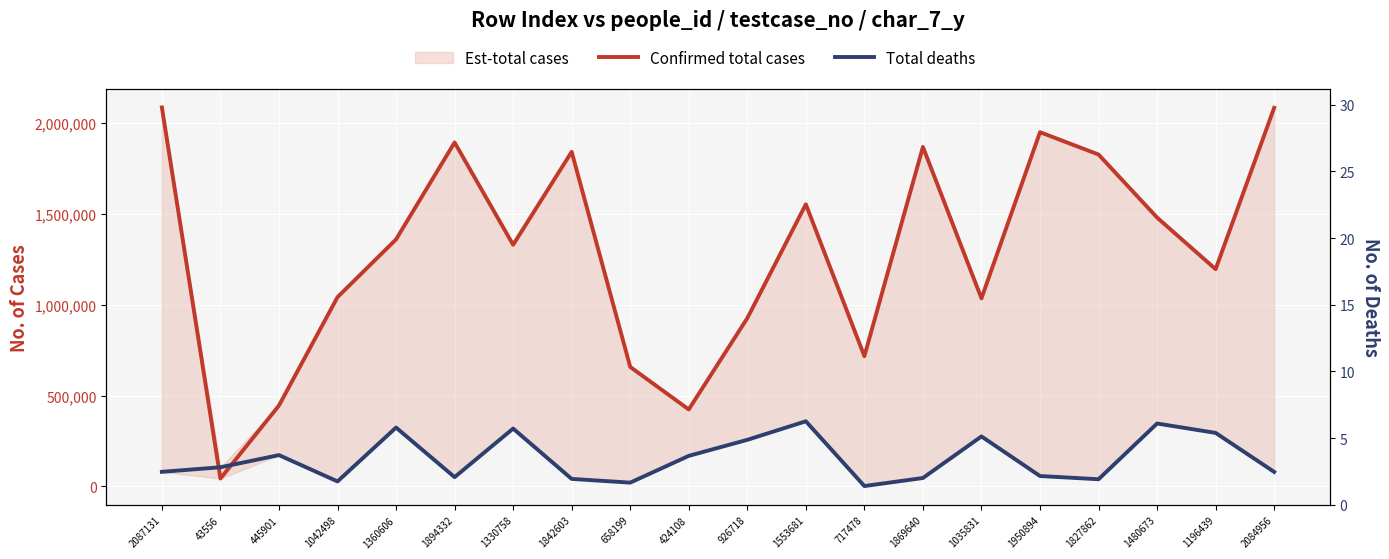

At 43556, list the series in order from largest to smallest.

Total deaths, Confirmed total cases